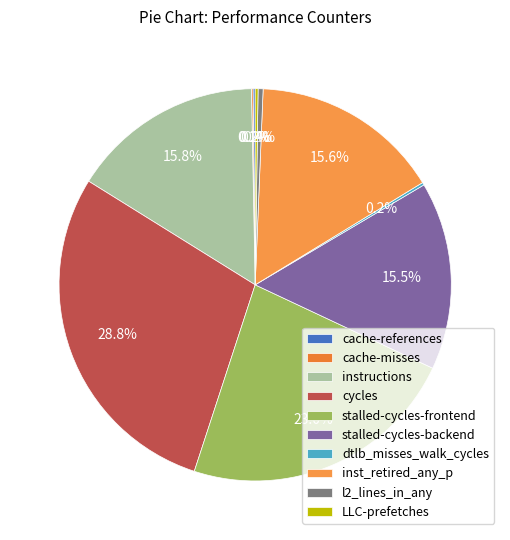

Count the number of slices in the pie.

10